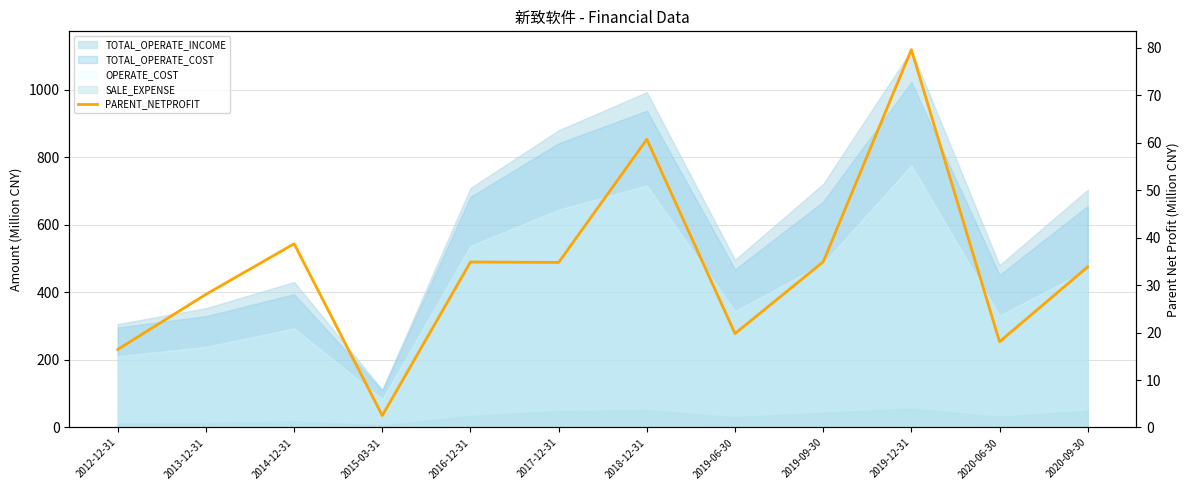

What is the ratio of the value at 2013-12-31 to the value at 2012-12-31?

1.7